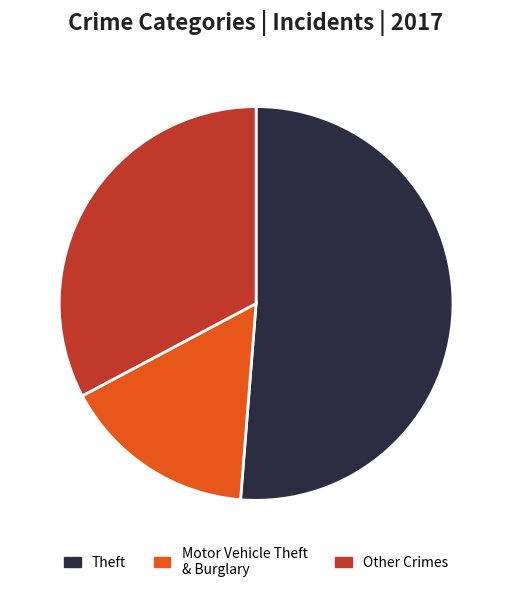

Does any single category account for the majority?

Yes